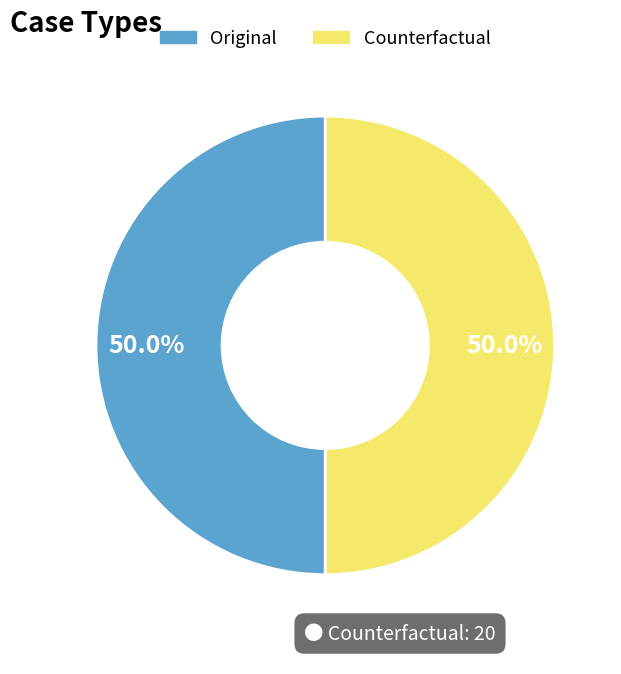

What portion of the pie excludes Original?

50.0%